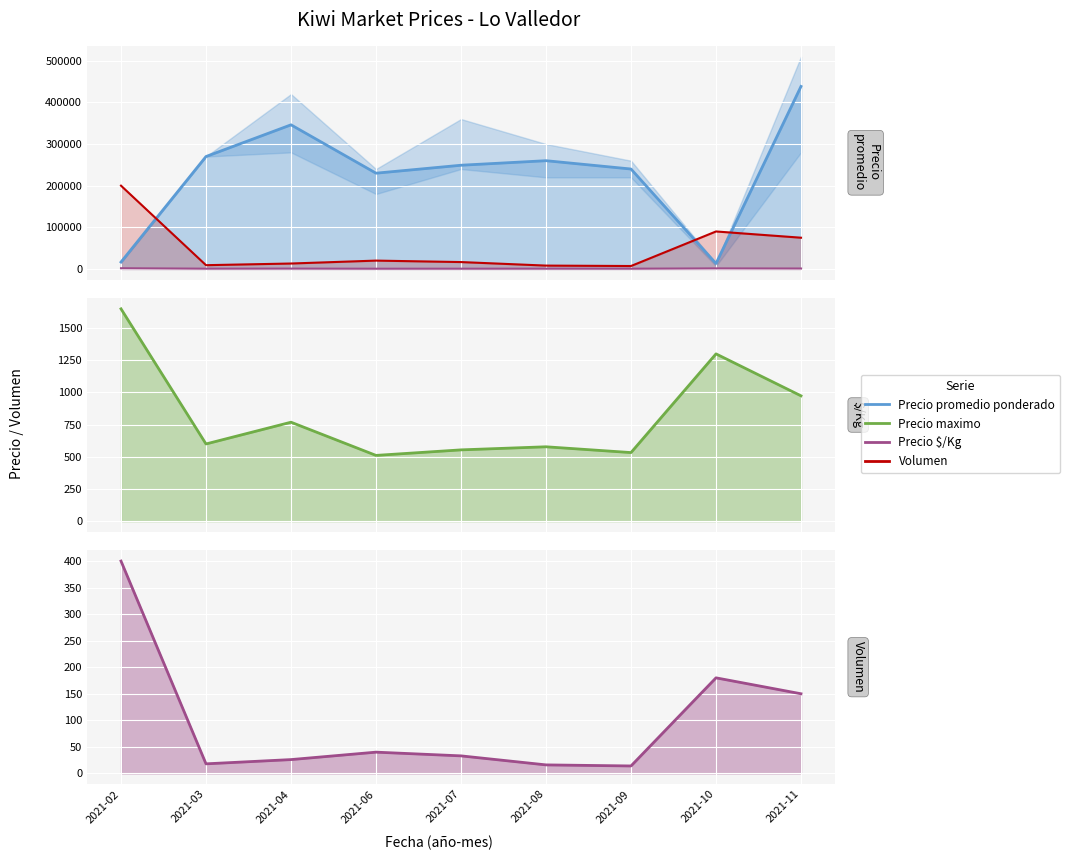

What is the sum of the Volumen values at 2021-10 and 2021-03?

198